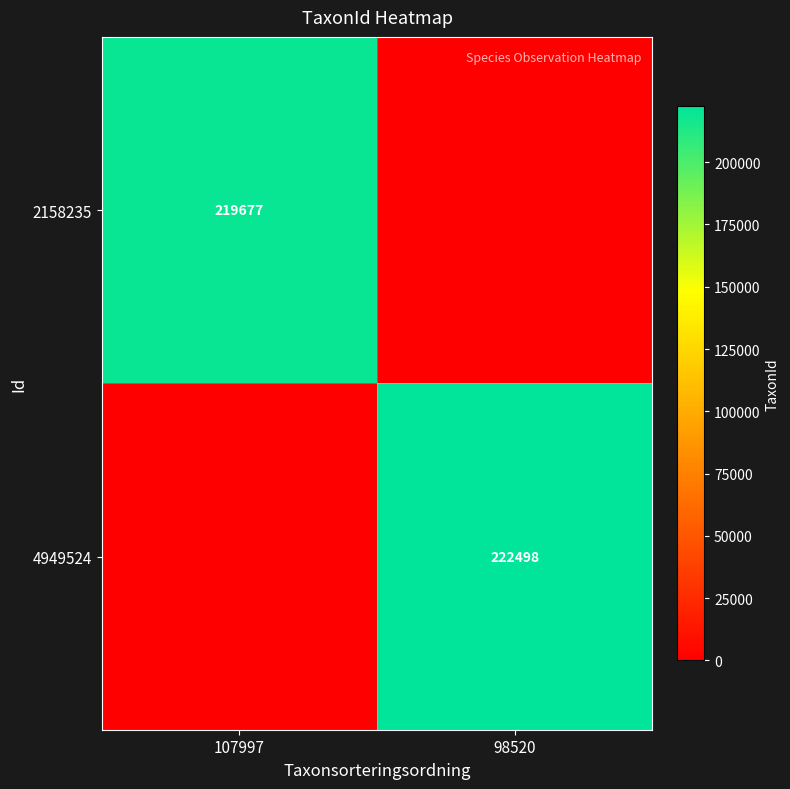

The value of 4949524 at 98520 is 222498. True or false?

True